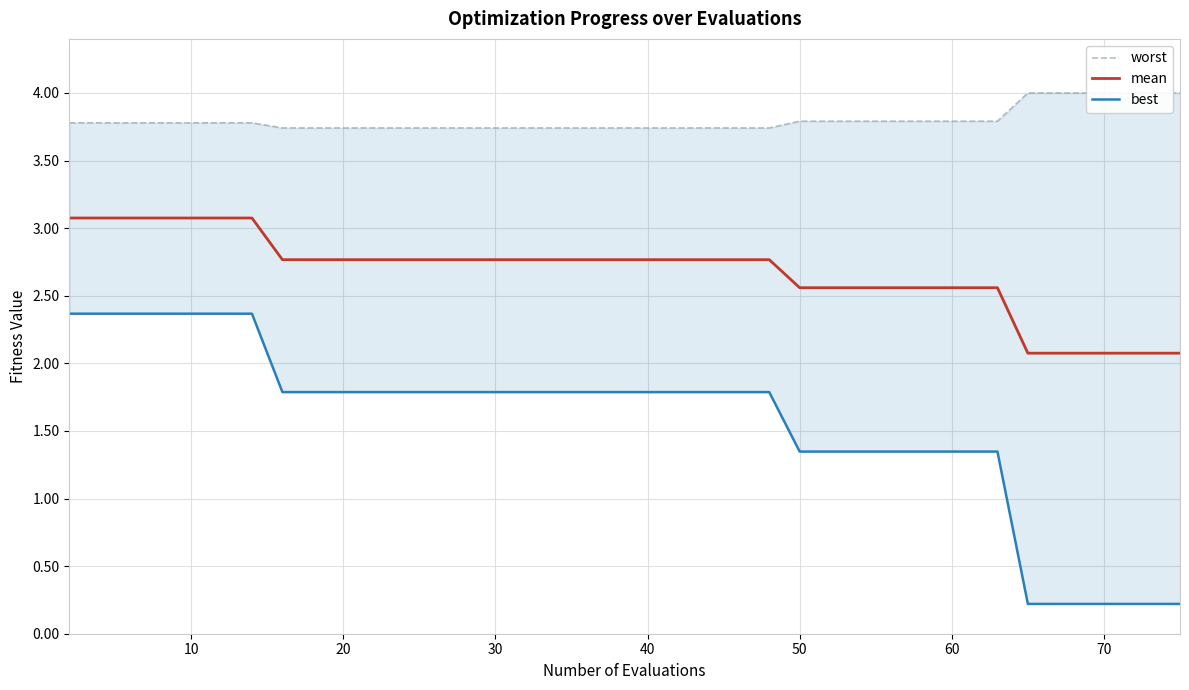

What is the maximum value for mean?

3.1